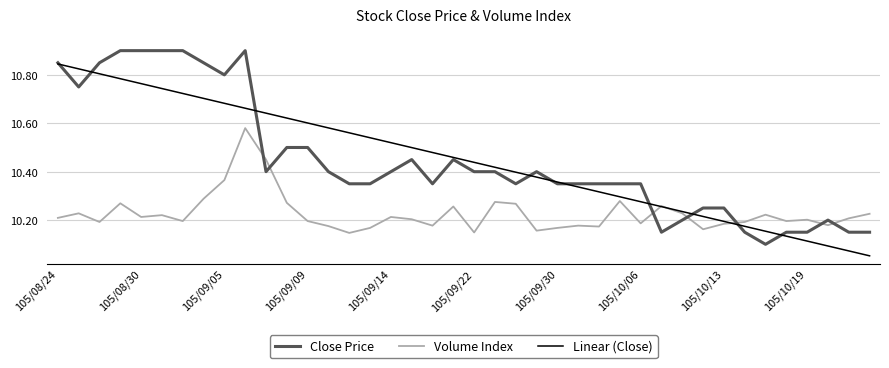

List the series in order of their peak value, lowest first.

Volume Index, Linear (Close), Close Price